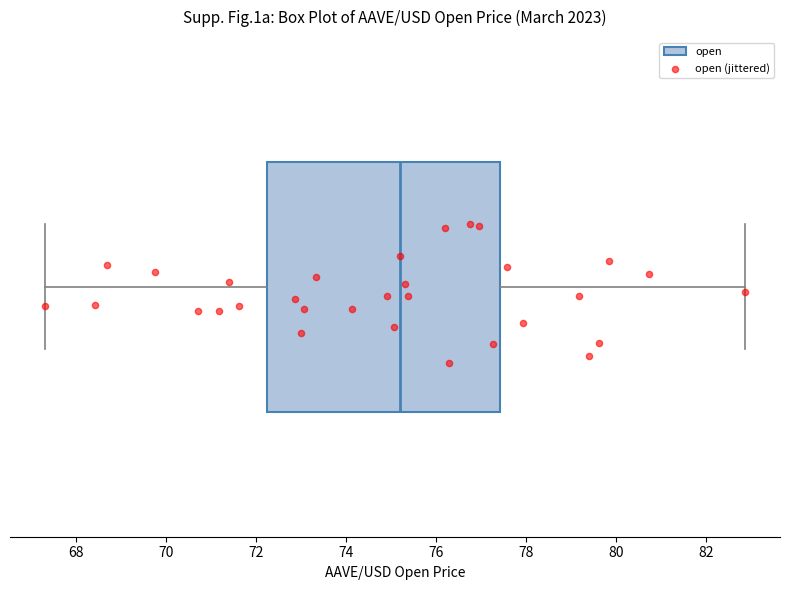

Read this box plot against the x-axis: the position of the median line, the range covered by the box, and the ends of both whiskers. The values are not printed on the chart, so give them approximately, as read against the axis.

median 75.2, box 72.2 to 77.4, whiskers 67.4 to 82.8